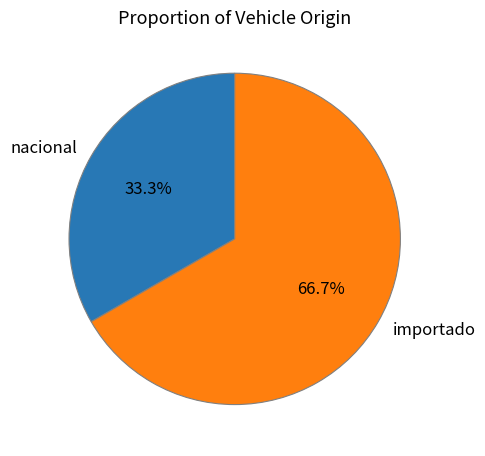

How many slices are in this pie chart?

2